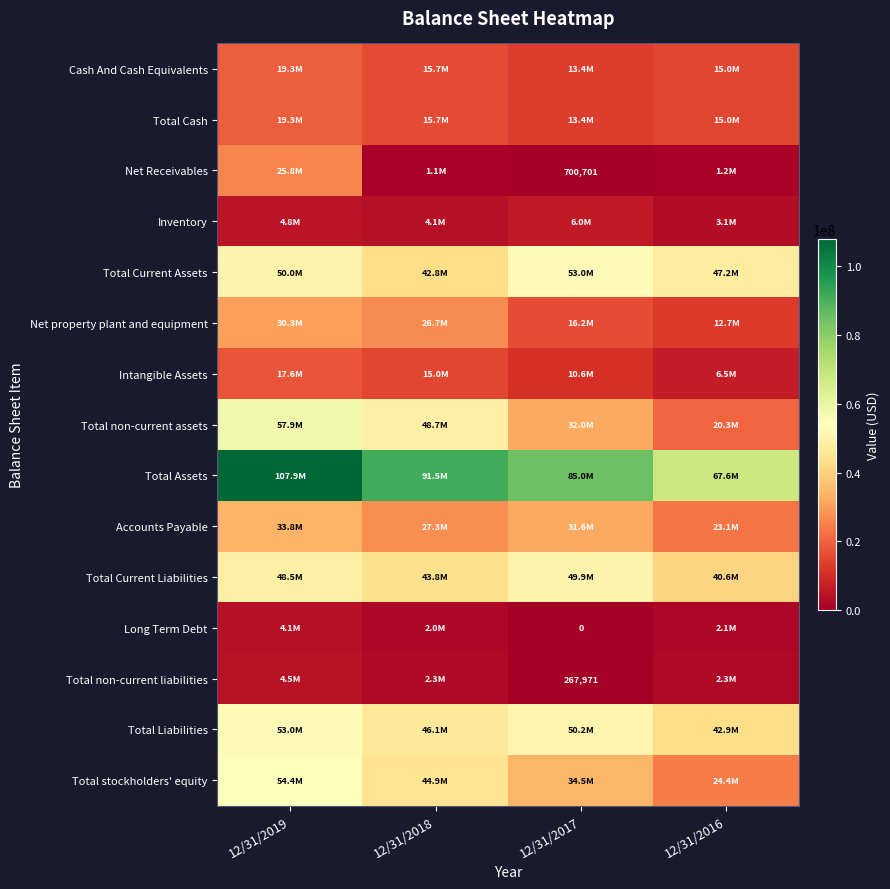

What is the greatest value displayed?

107927578